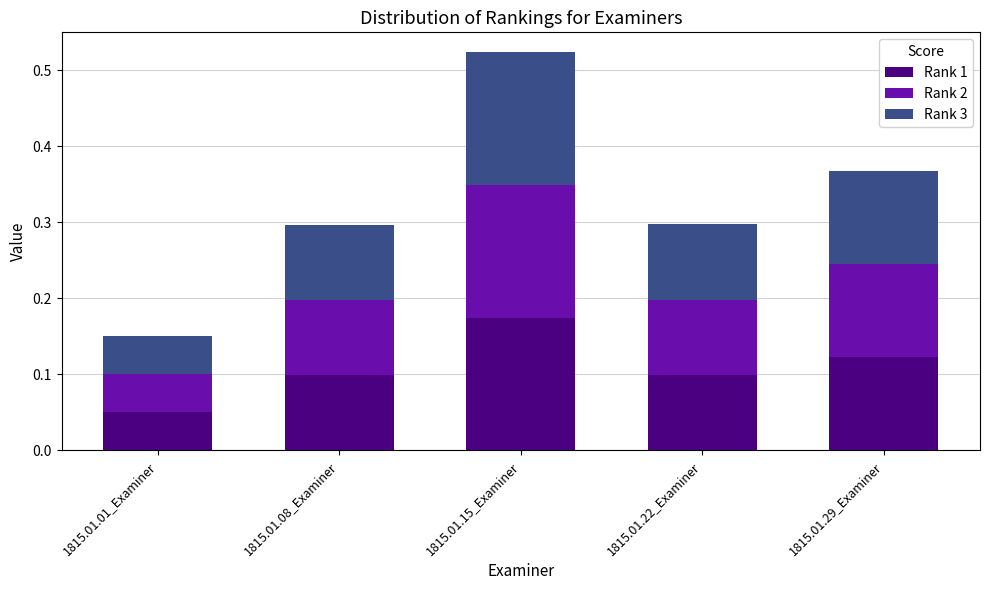

What is the sum of all Rank 1 values?

0.5